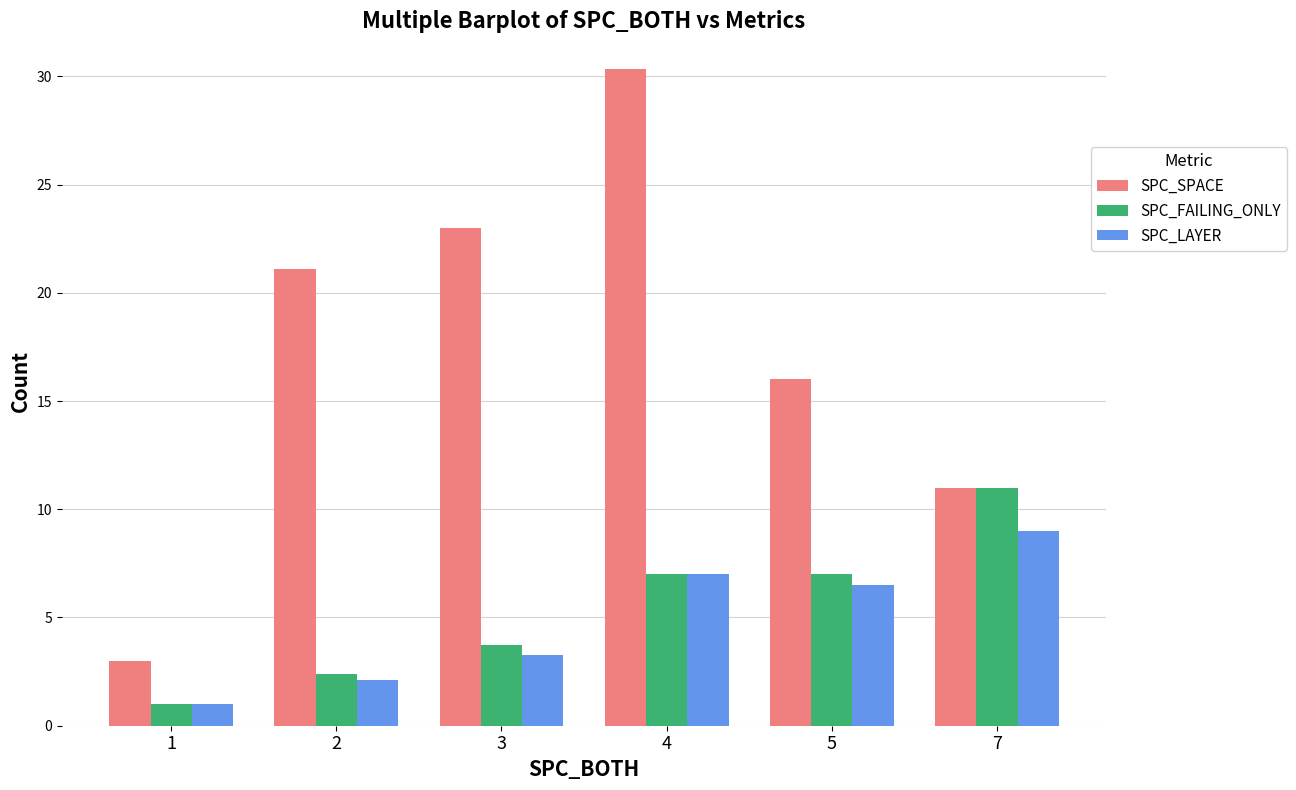

What is the difference between the maximum and second lowest values in the SPC_SPACE series?

19.3